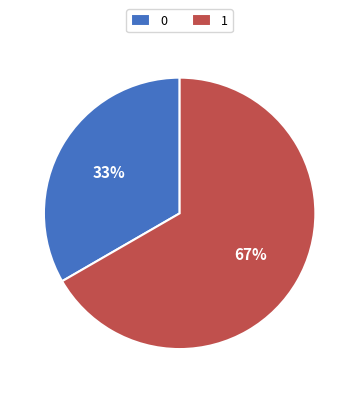

To the nearest percent, what is the average slice percentage?

50%